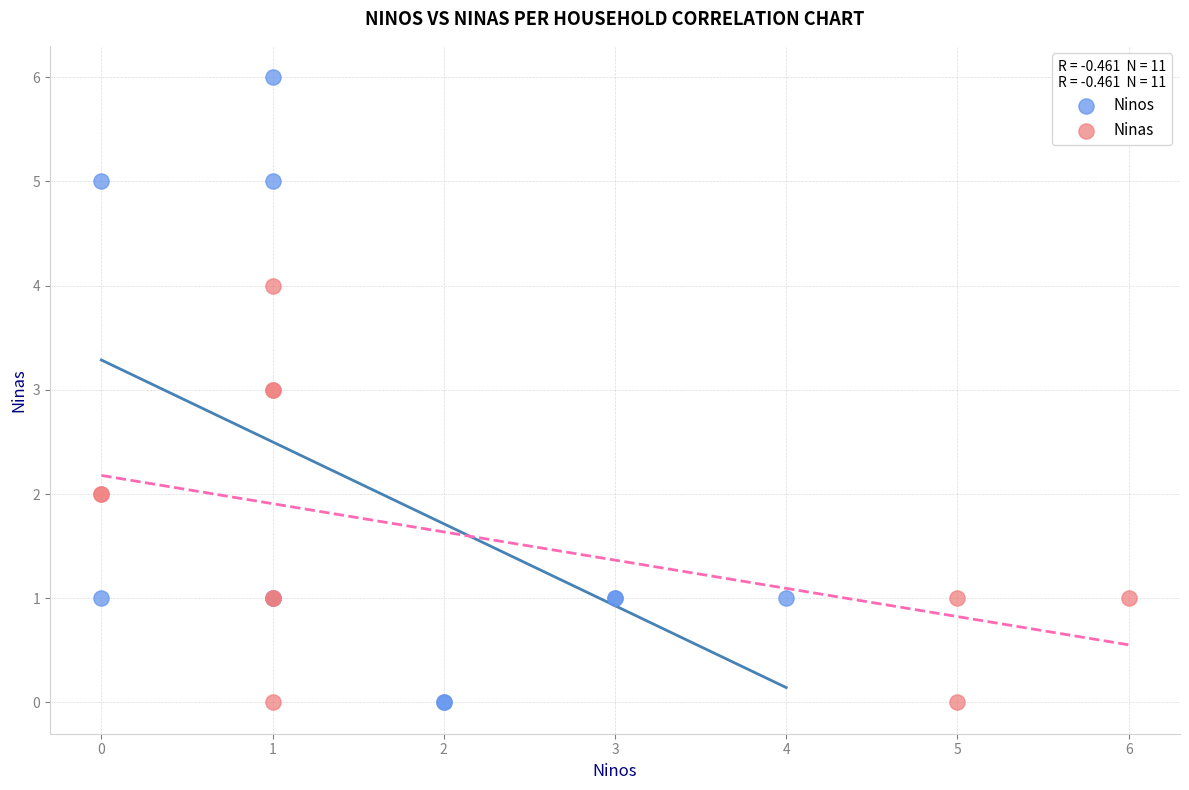

Which series reaches the maximum Y coordinate?

Ninos